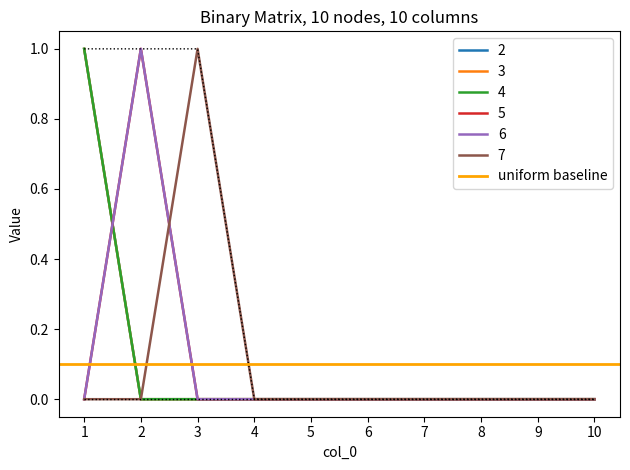

What is the sum of all 3 values?

1